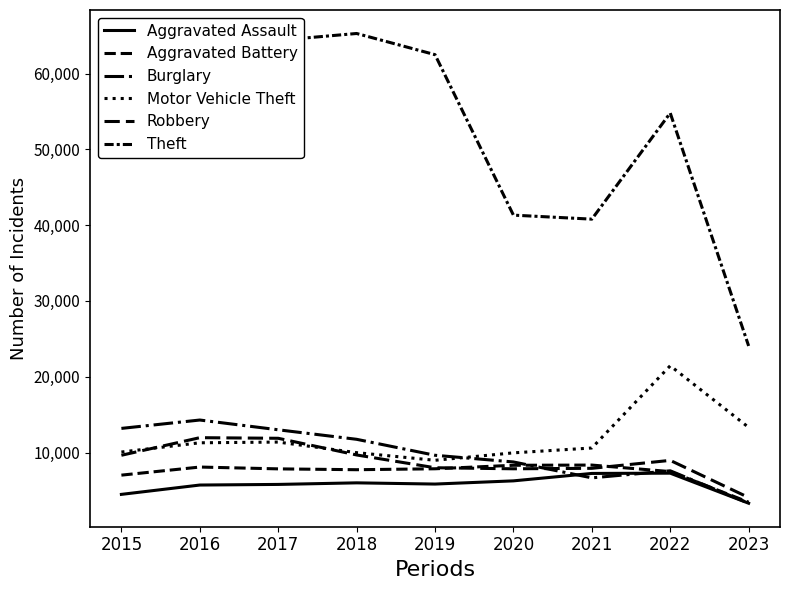

Where is the first local minimum for Aggravated Battery?

2018